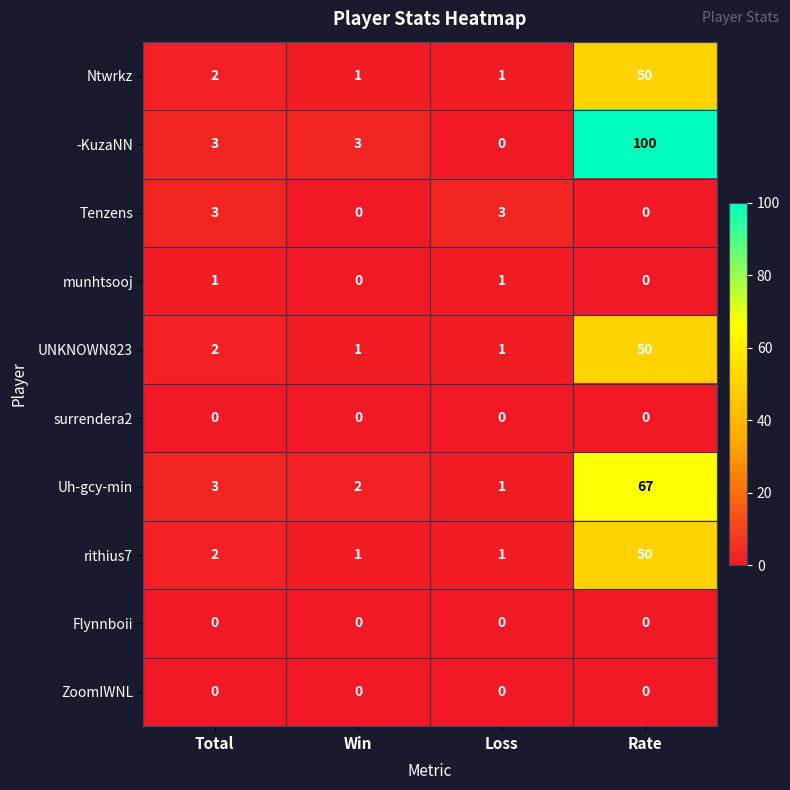

What is the maximum value shown in the chart?

100